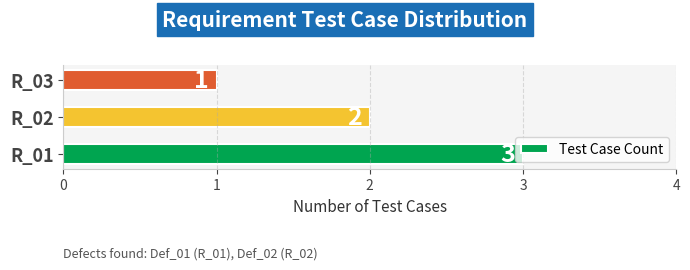

Does the chart contain stacked bars?

No